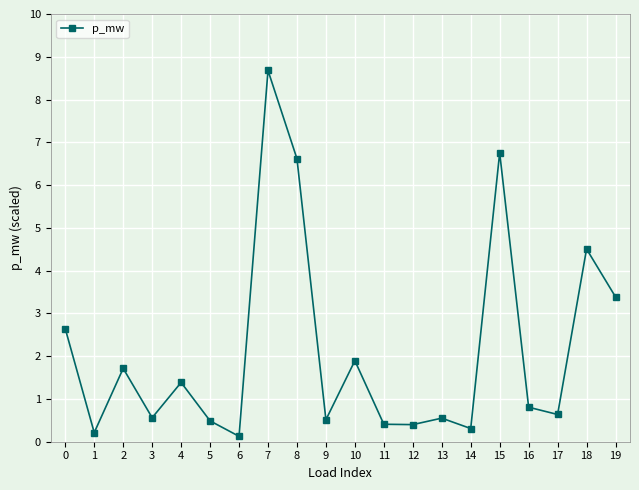

What is the value of the 19th point from the left?

4.5